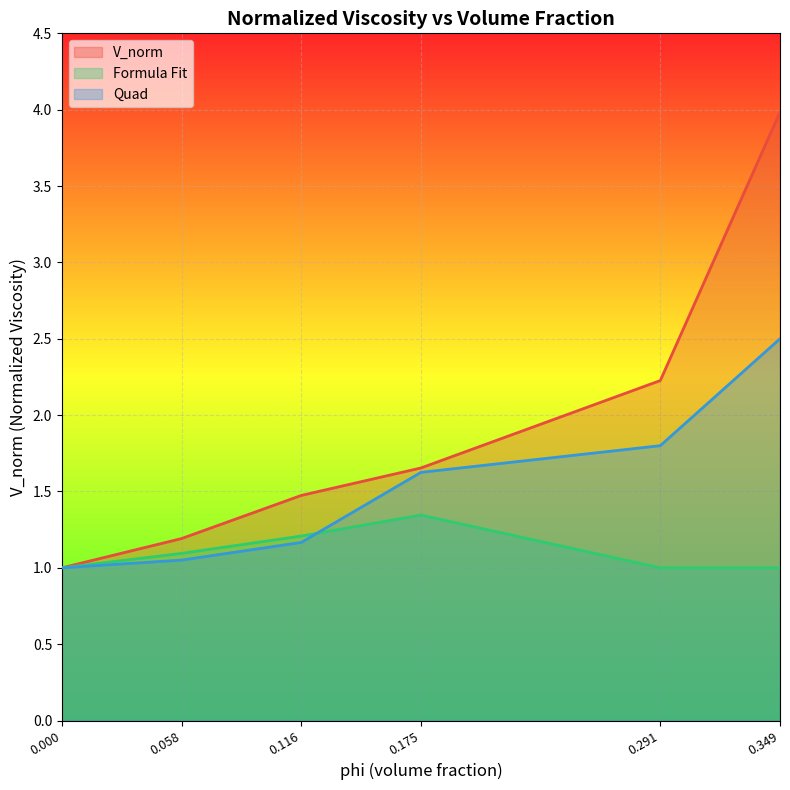

How many lines are shown in the chart?

3